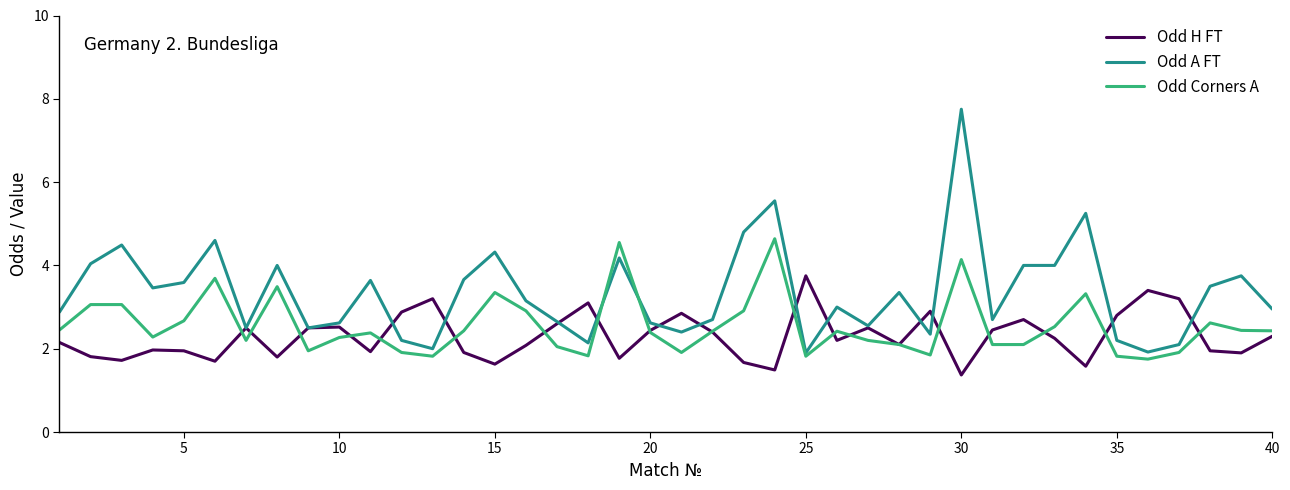

What is the minimum value shown in the chart?

1.4